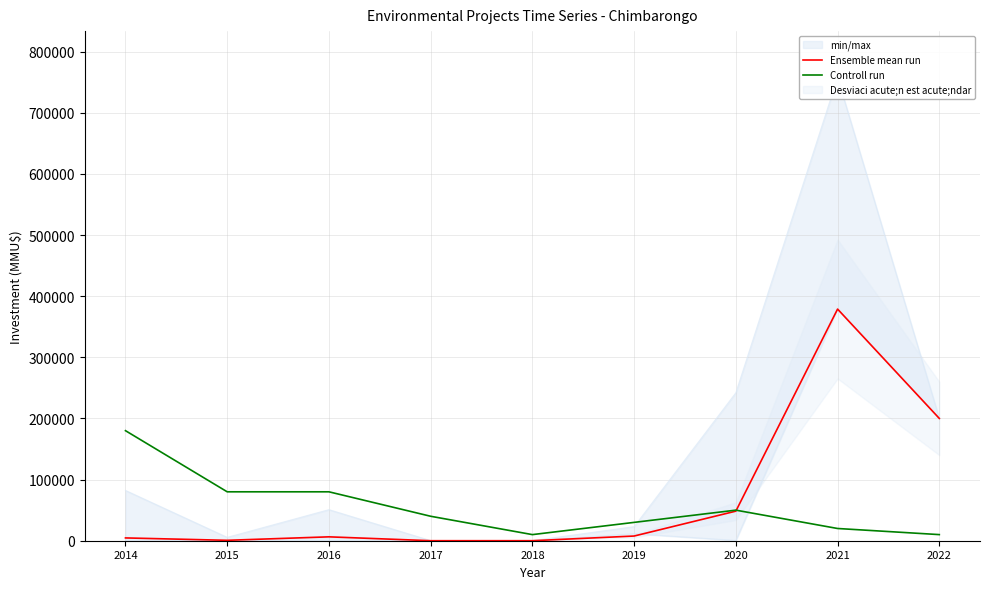

True or false: Controll run and Ensemble mean run cross at least once.

True